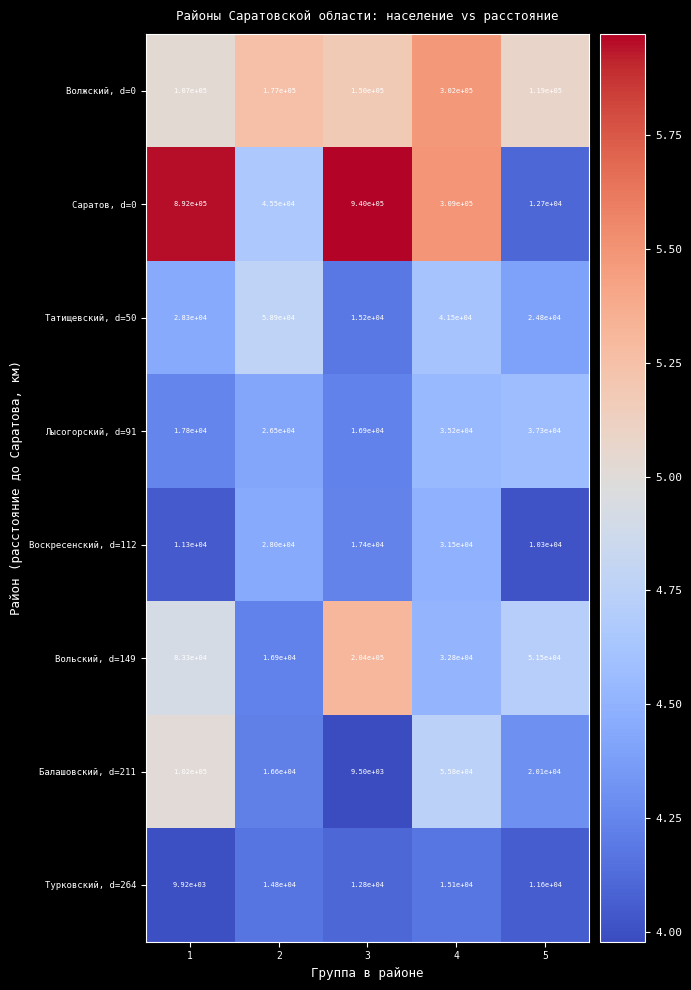

What is the minimum value for Балашовский, d=211?

9500